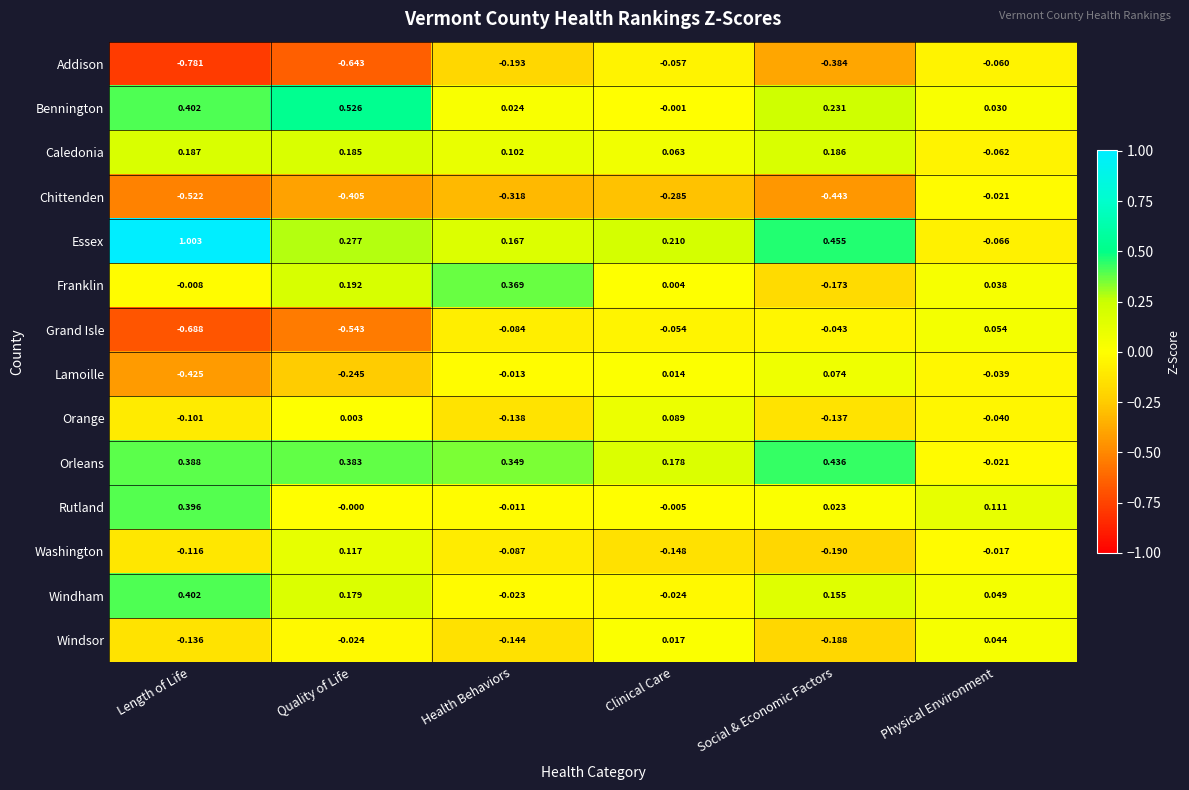

What is the greatest value displayed?

1.0